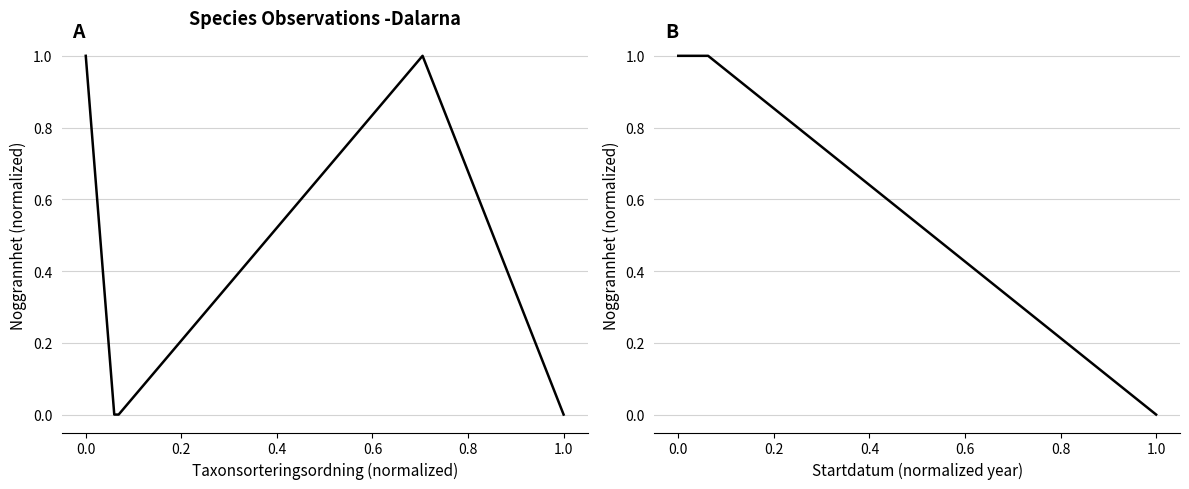

Count the number of categories in the chart.

5